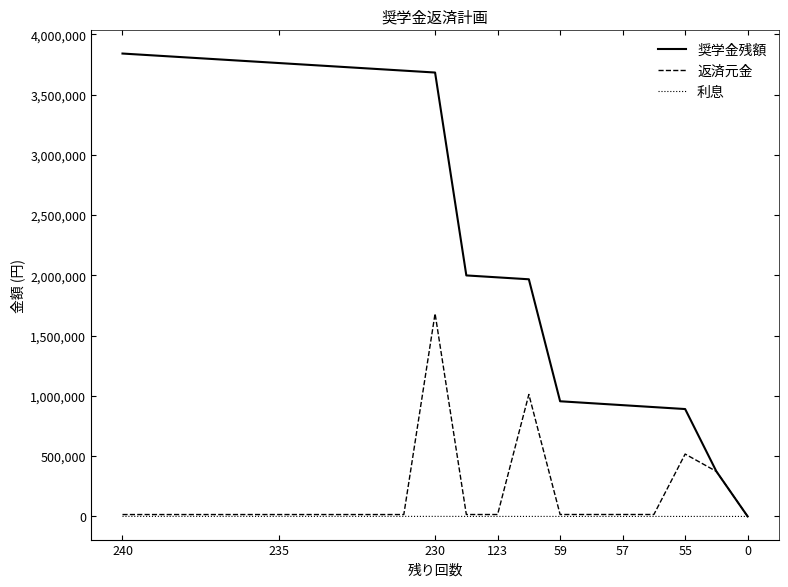

What is the difference between the maximum and minimum values in the 利息 series?

512